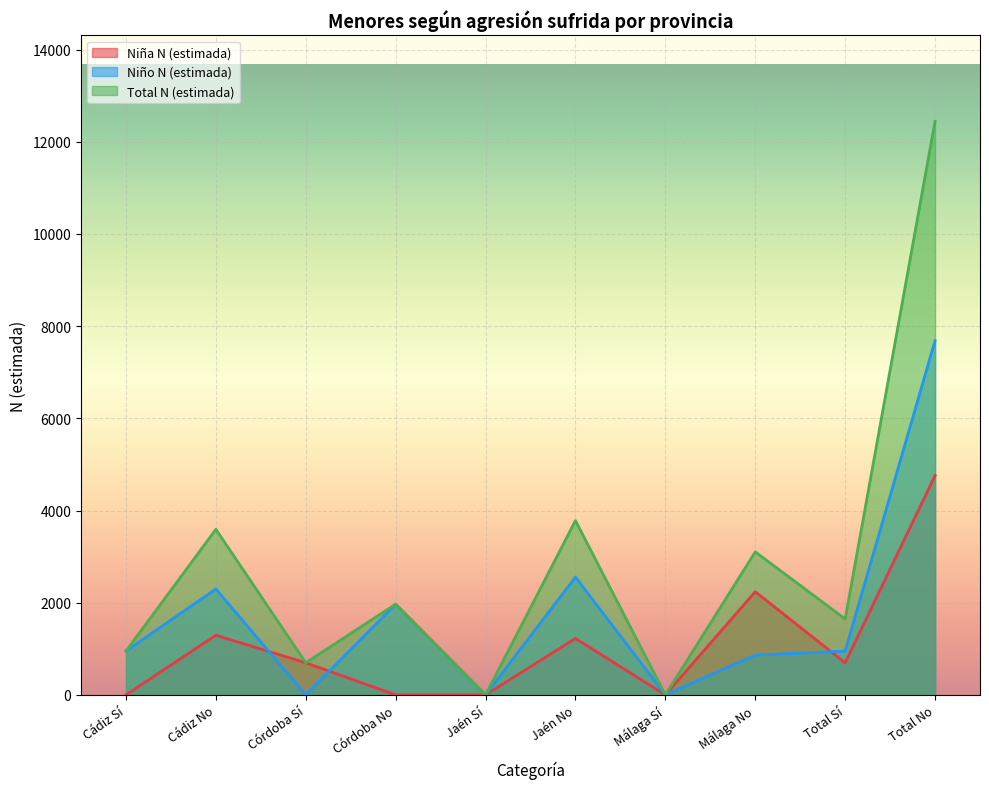

Which category has the highest value in the Niña N (estimada) series?

Total No